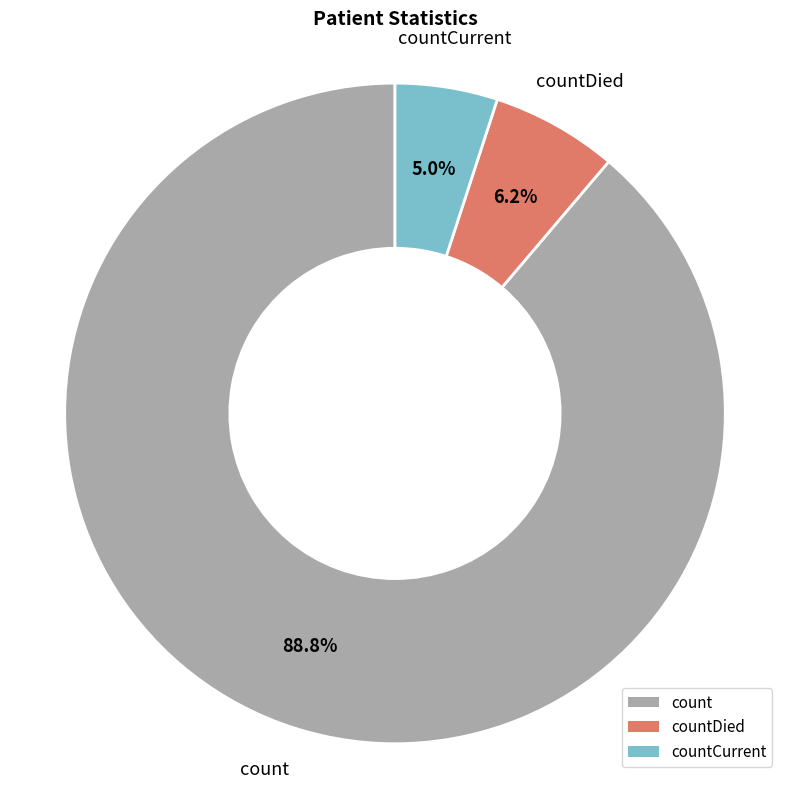

How many segments does this pie chart have?

3